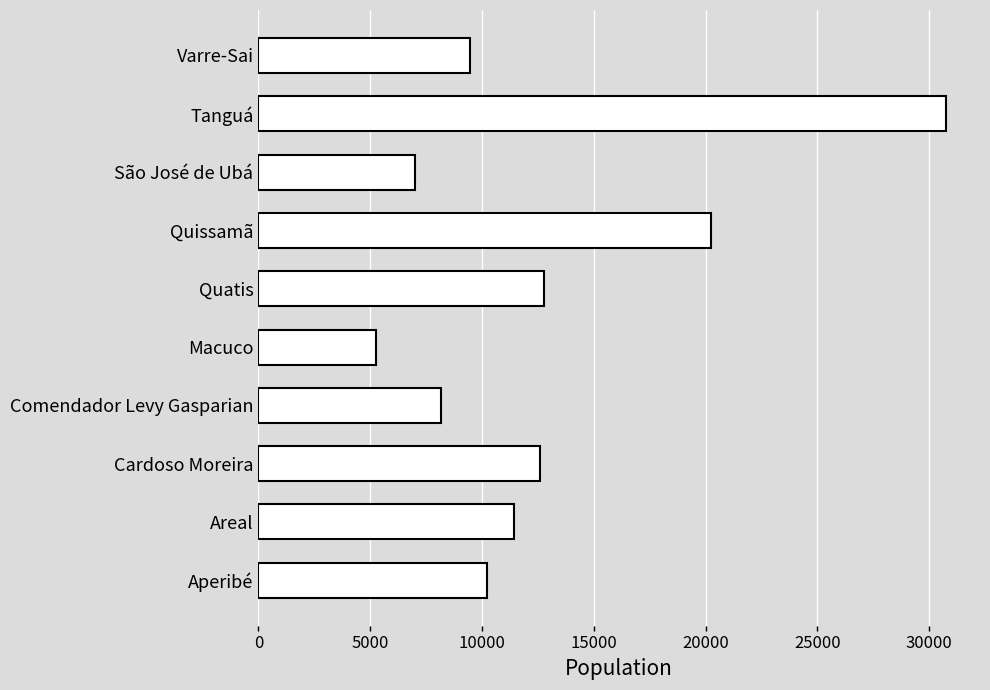

Reading top to bottom, what are all the values shown in this chart?

9475	30732	7003	20242	12793	5269	8180	12600	11423	10213